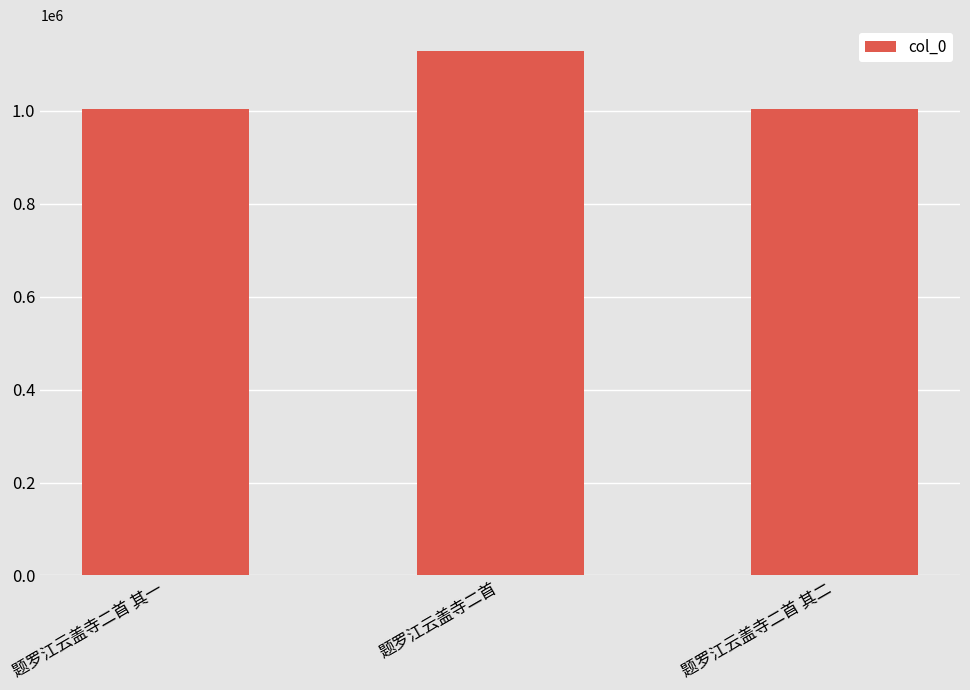

At which category does the chart reach its peak across all series?

题罗江云盖寺二首